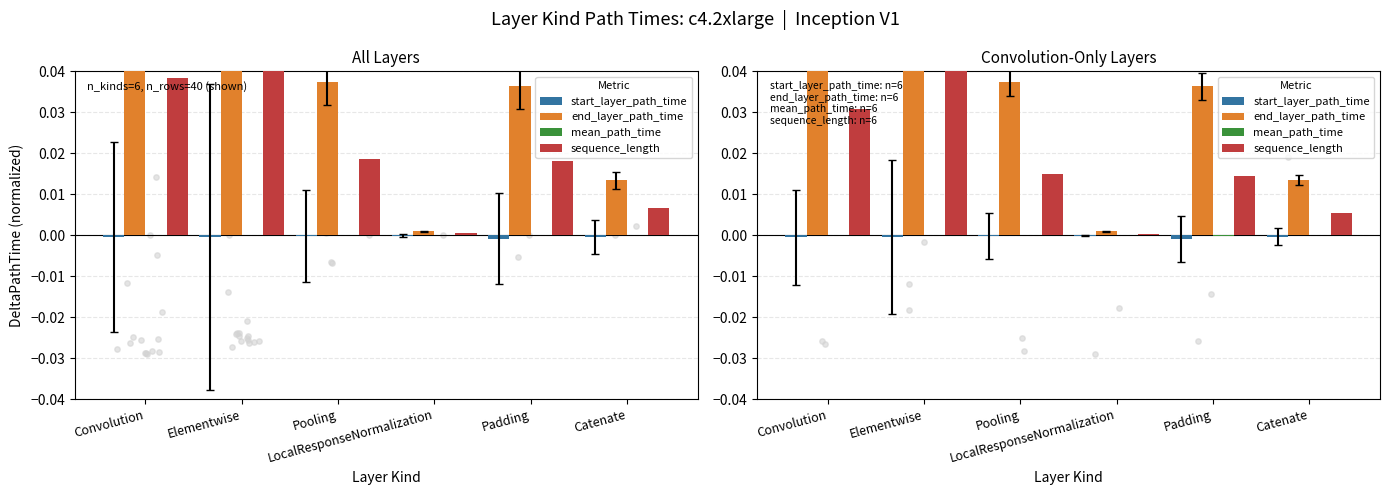

What are all the series names shown in the legend?

start_layer_path_time, end_layer_path_time, mean_path_time, sequence_length